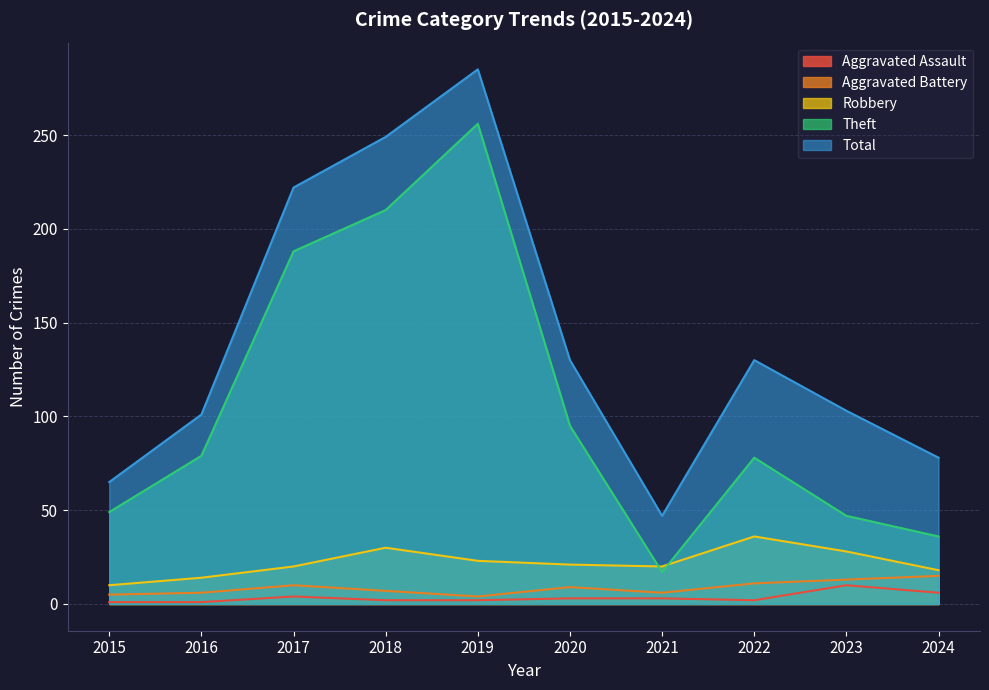

What are all the series names shown in the legend?

Aggravated Assault, Aggravated Battery, Robbery, Theft, Total